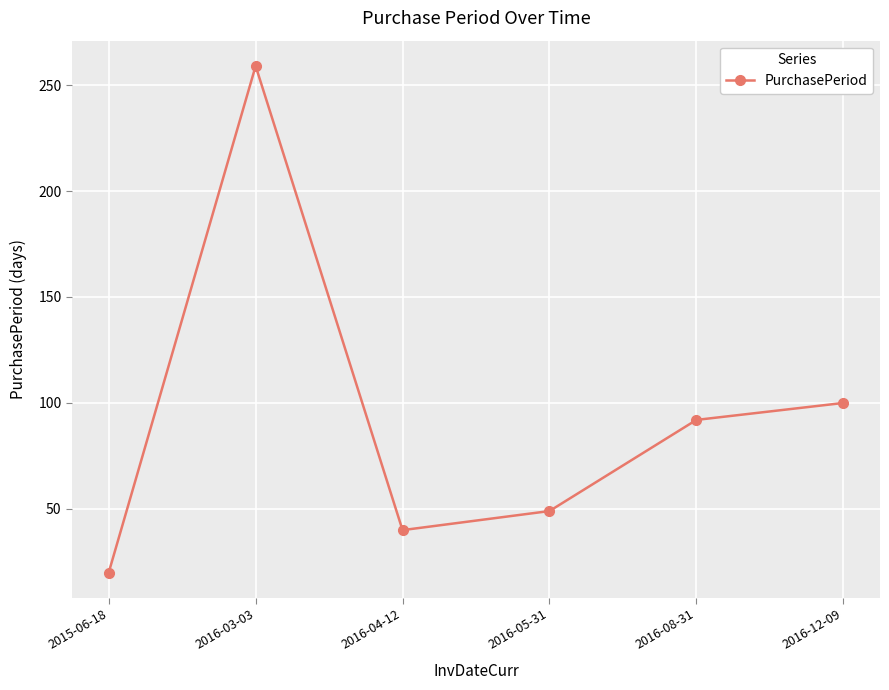

How many lines are shown in the chart?

1